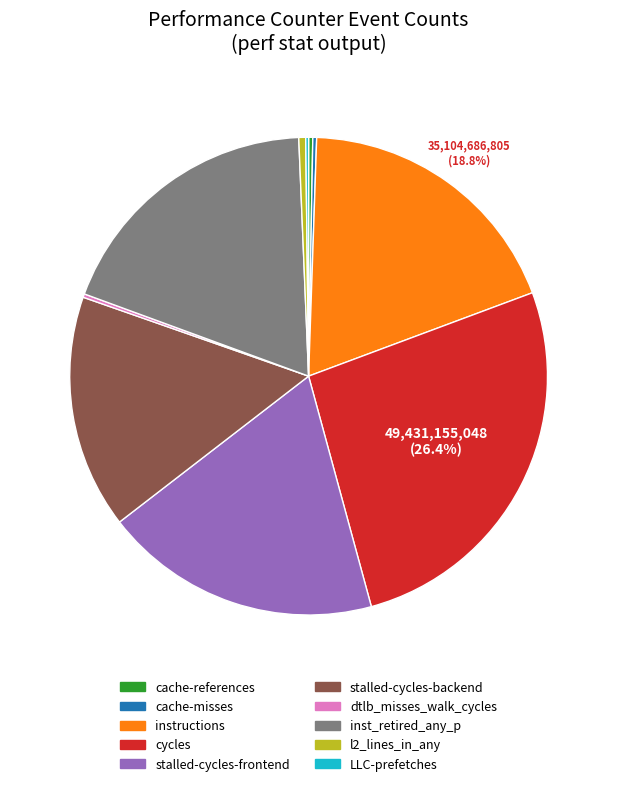

Which category has the biggest portion of the pie?

cycles